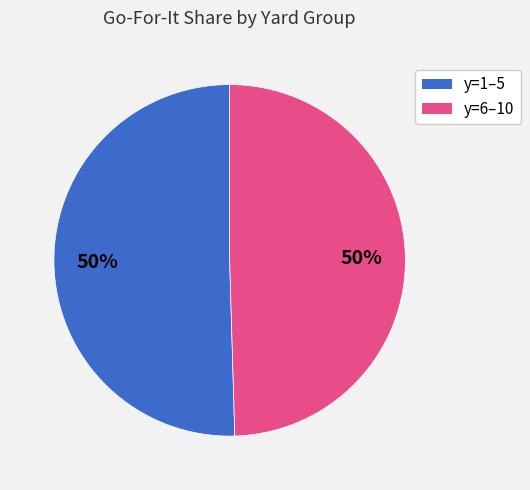

To the nearest percent, what is the average slice percentage?

50%